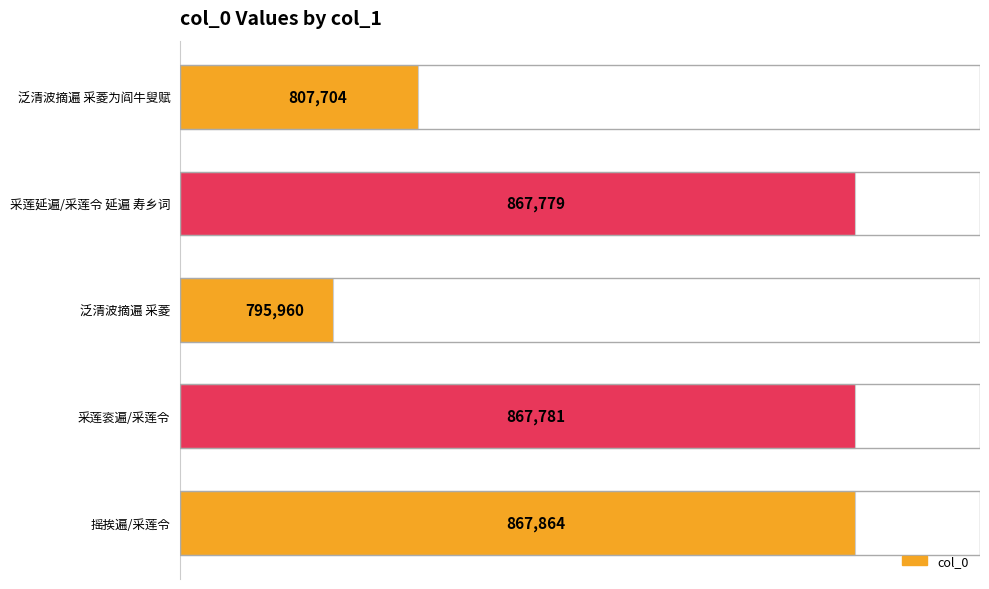

List the labels in order of value, smallest first.

泛清波摘遍 采菱, 泛清波摘遍 采菱为阎牛叟赋, 采莲延遍/采莲令 延遍 寿乡词, 采莲衮遍/采莲令, 摇挨遍/采莲令